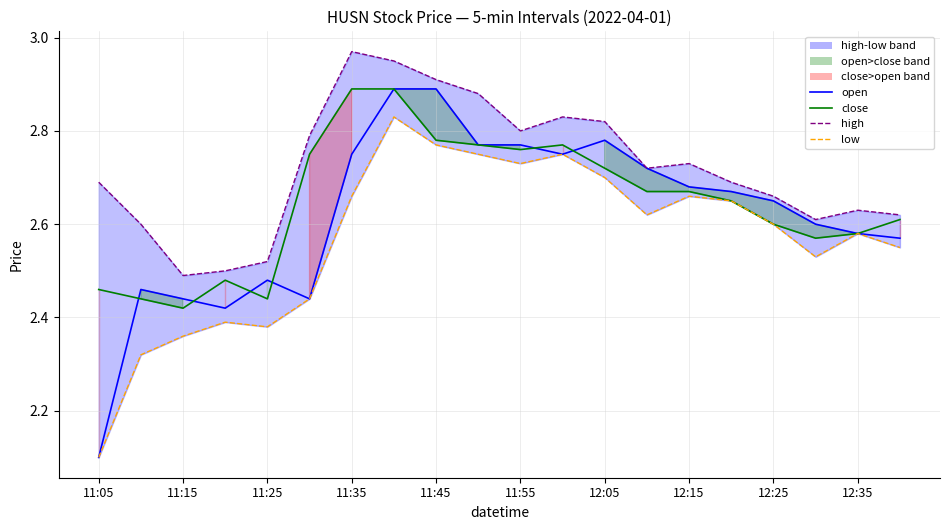

Reading left to right, extract all data points from this chart.

open: 2.1	2.5	2.4	2.4	2.5	2.4	2.8	2.9	2.9	2.8	2.8	2.8	2.8	2.7	2.7	2.7	2.6	2.6	2.6	2.6
close: 2.5	2.4	2.4	2.5	2.4	2.8	2.9	2.9	2.8	2.8	2.8	2.8	2.7	2.7	2.7	2.6	2.6	2.6	2.6	2.6
high: 2.7	2.6	2.5	2.5	2.5	2.8	3.0	3.0	2.9	2.9	2.8	2.8	2.8	2.7	2.7	2.7	2.7	2.6	2.6	2.6
low: 2.1	2.3	2.4	2.4	2.4	2.4	2.7	2.8	2.8	2.8	2.7	2.8	2.7	2.6	2.7	2.6	2.6	2.5	2.6	2.5